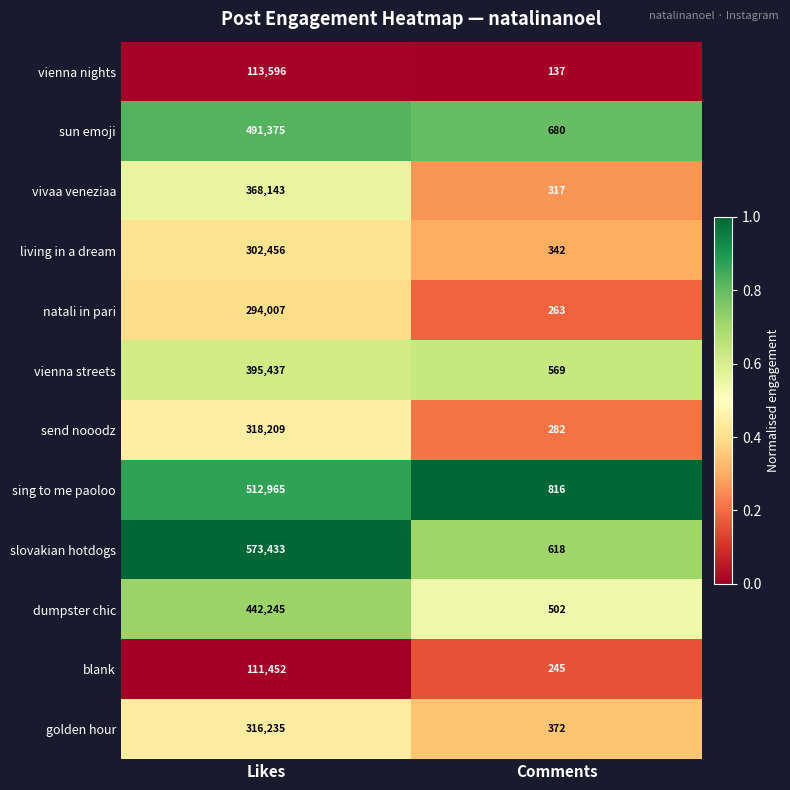

The living in a dream series shows 342 at Comments. True or false?

True